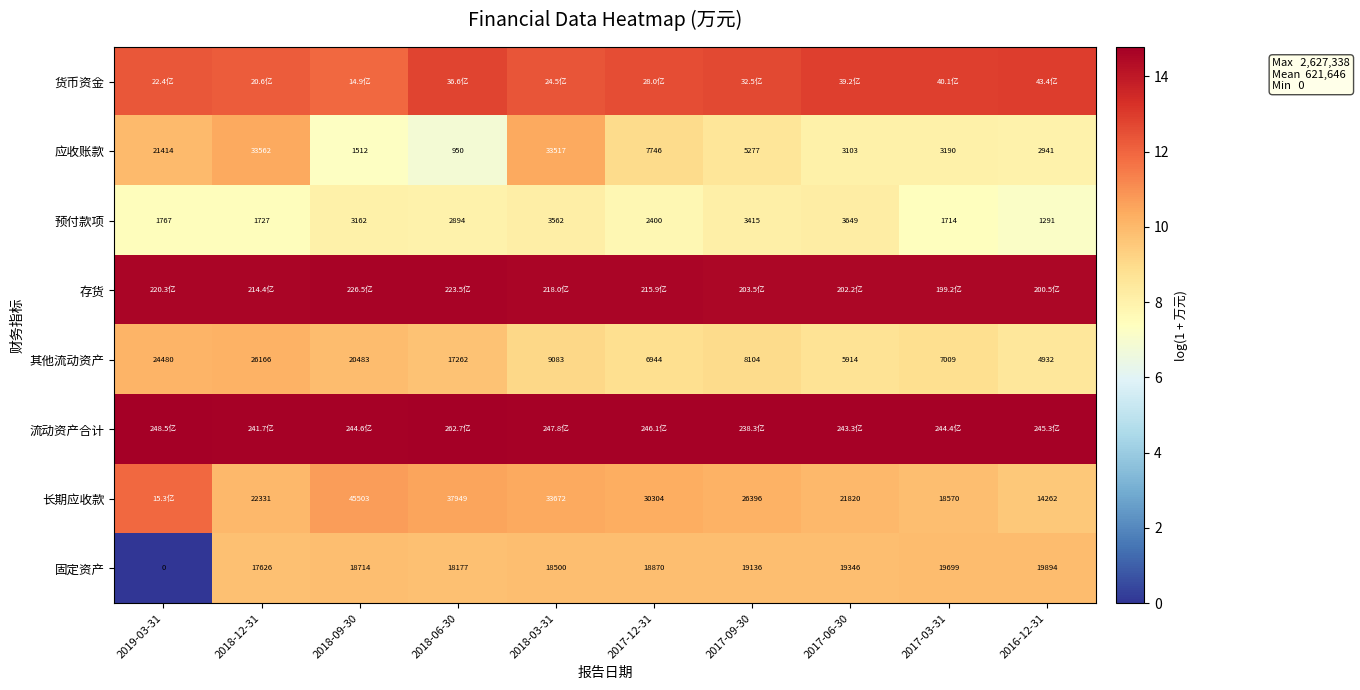

Is it true that 固定资产 equals 13.5 at 2018-09-30?

False